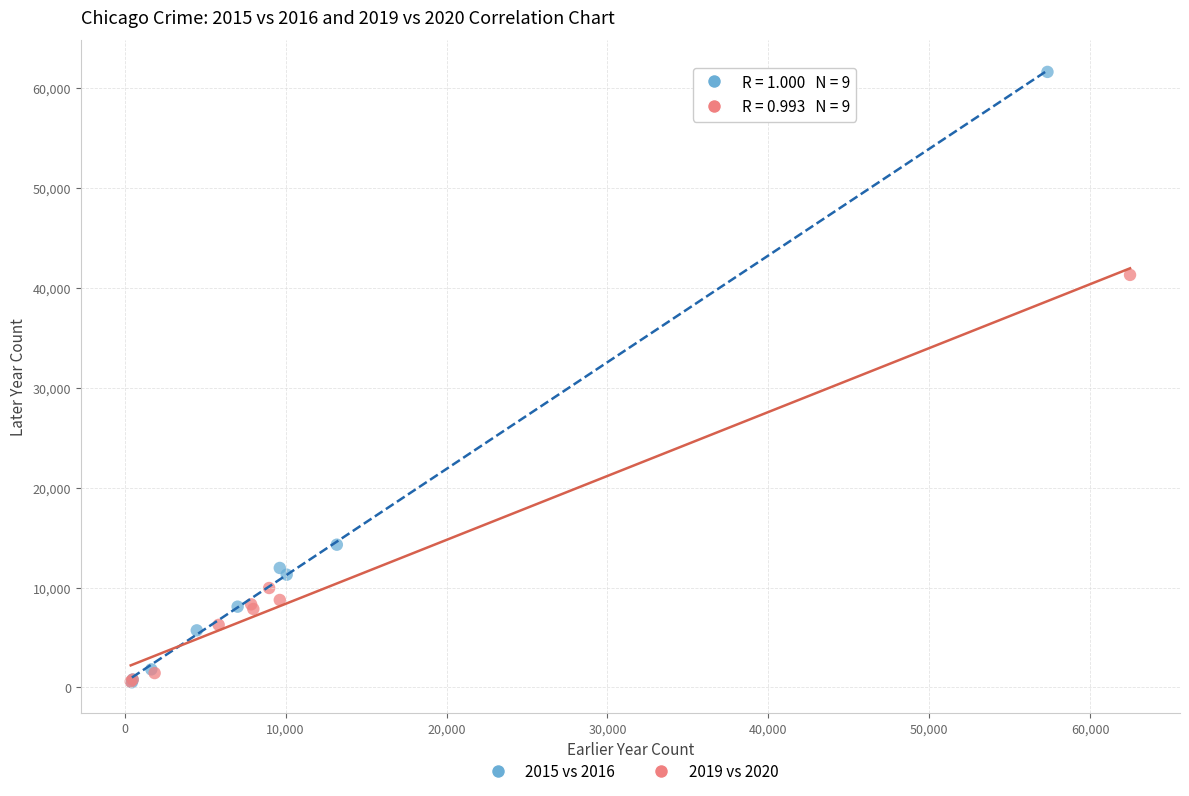

Which series has the widest spread of Y values?

2015 vs 2016